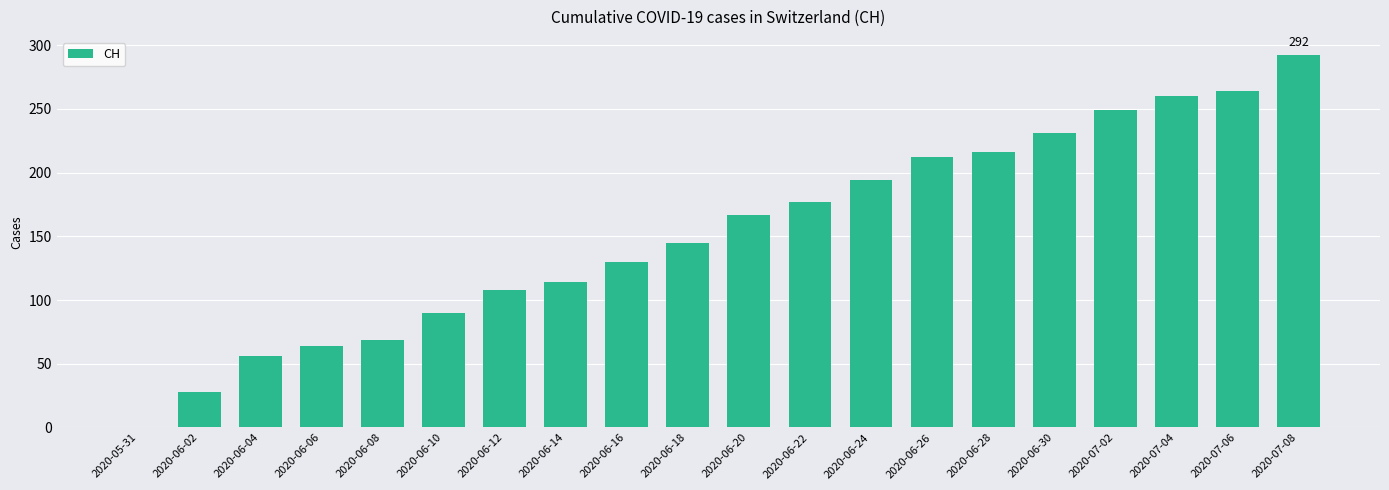

What is the greatest value displayed?

292